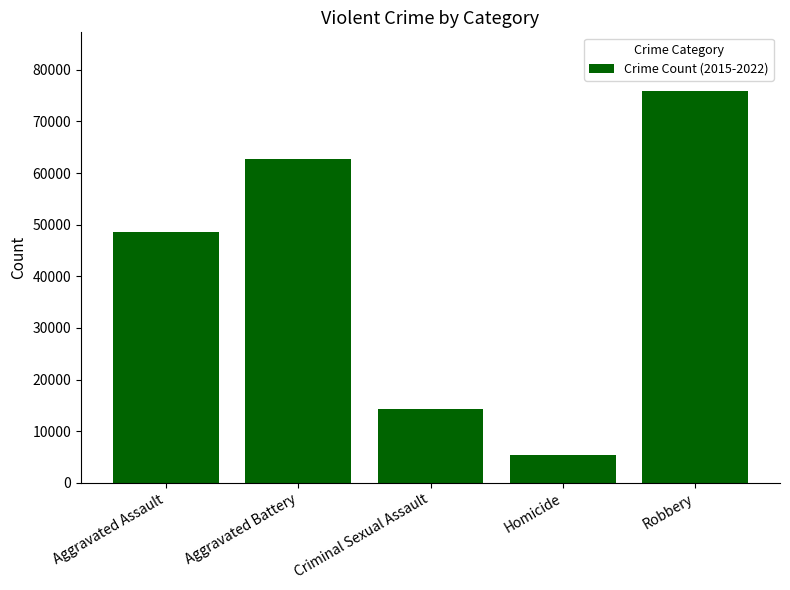

Rank the categories by value from highest to lowest.

Robbery, Aggravated Battery, Aggravated Assault, Criminal Sexual Assault, Homicide